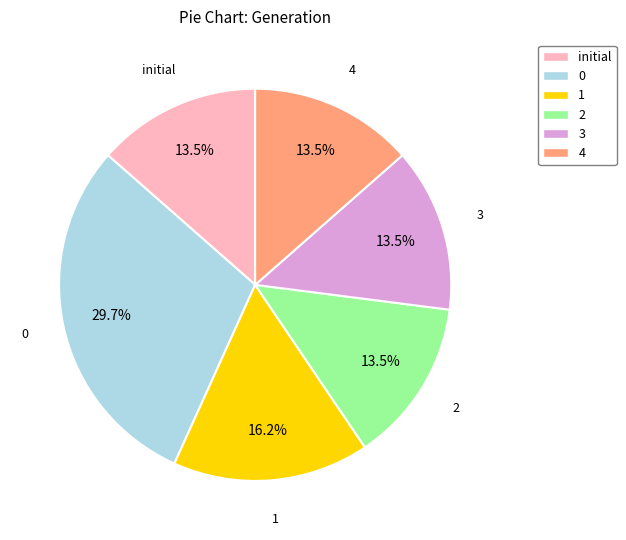

What is the ratio of the value at 3 to the value at 0?

0.5